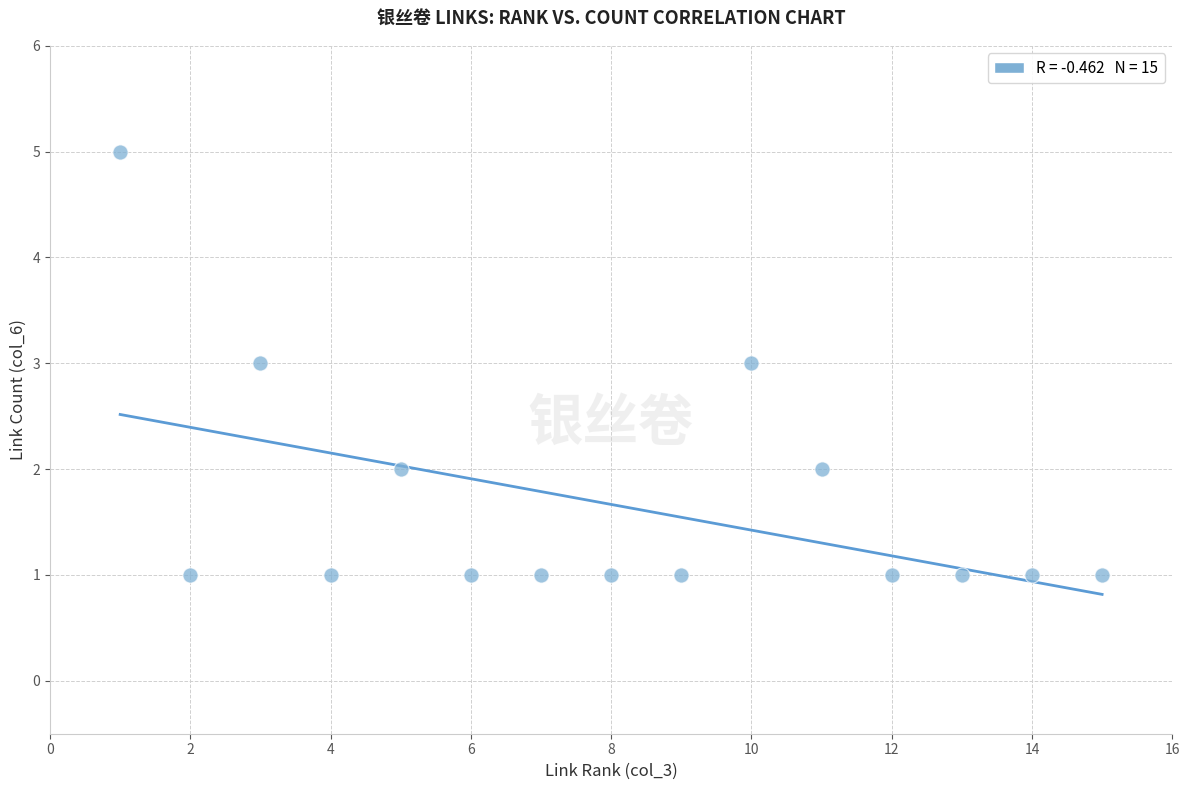

What is the range of X values (max minus min)?

14